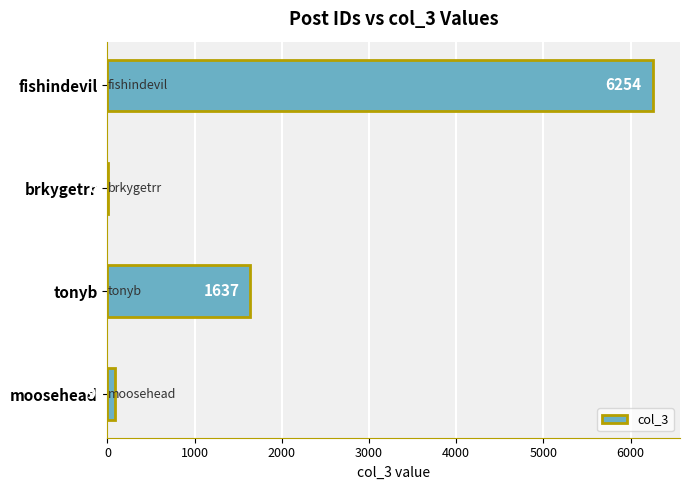

At which label is the value closest to 3130?

tonyb